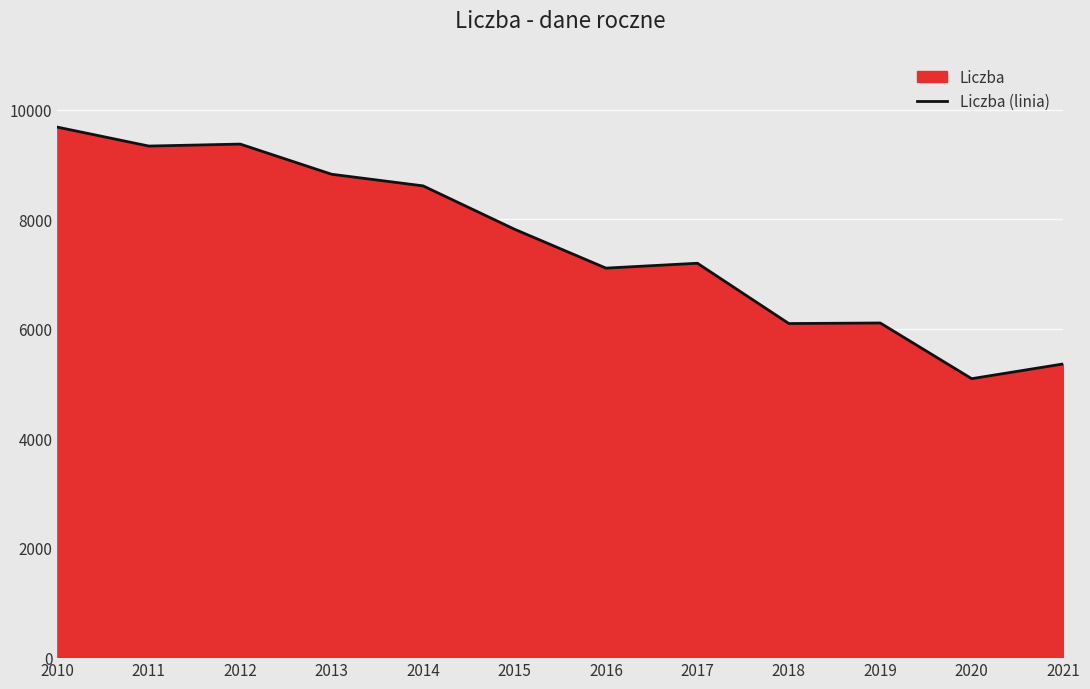

How many lines are shown in the chart?

1